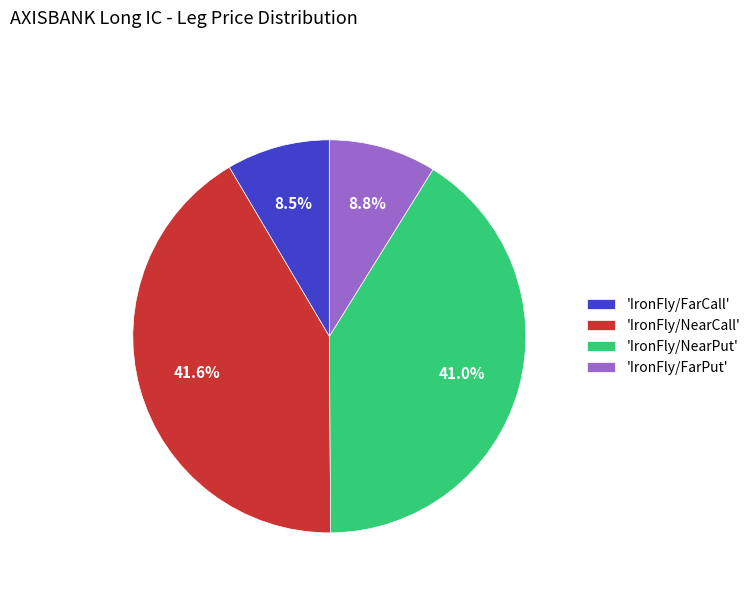

Which has a higher value, 'IronFly/NearPut' or 'IronFly/FarPut'?

'IronFly/NearPut'